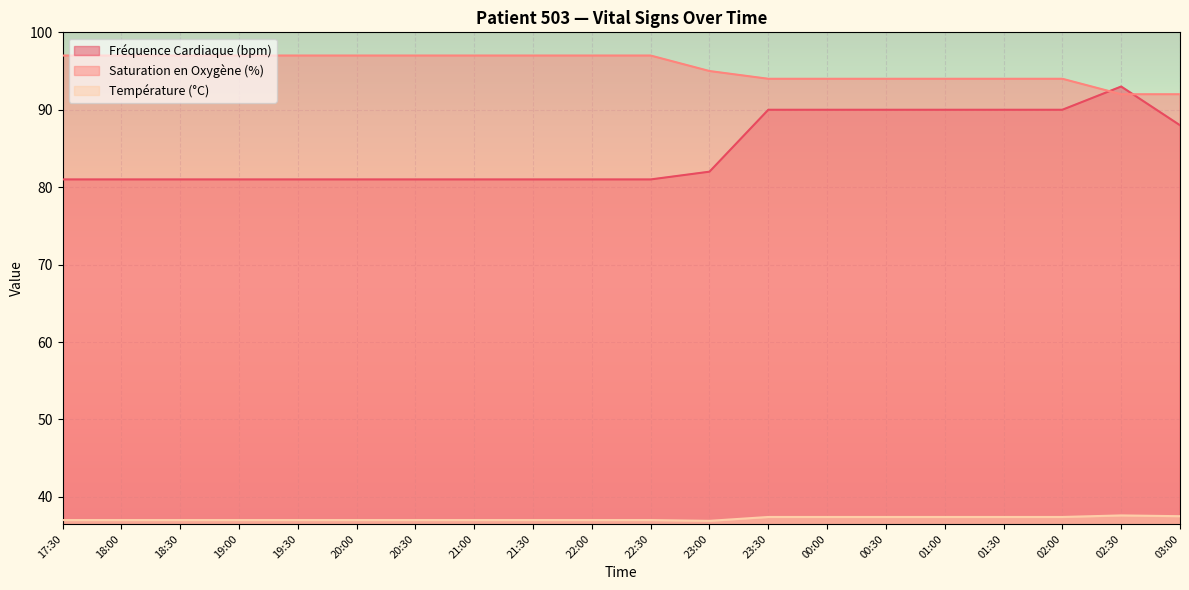

What is the difference between the maximum and minimum values in the Saturation en Oxygène (%) series?

5.0